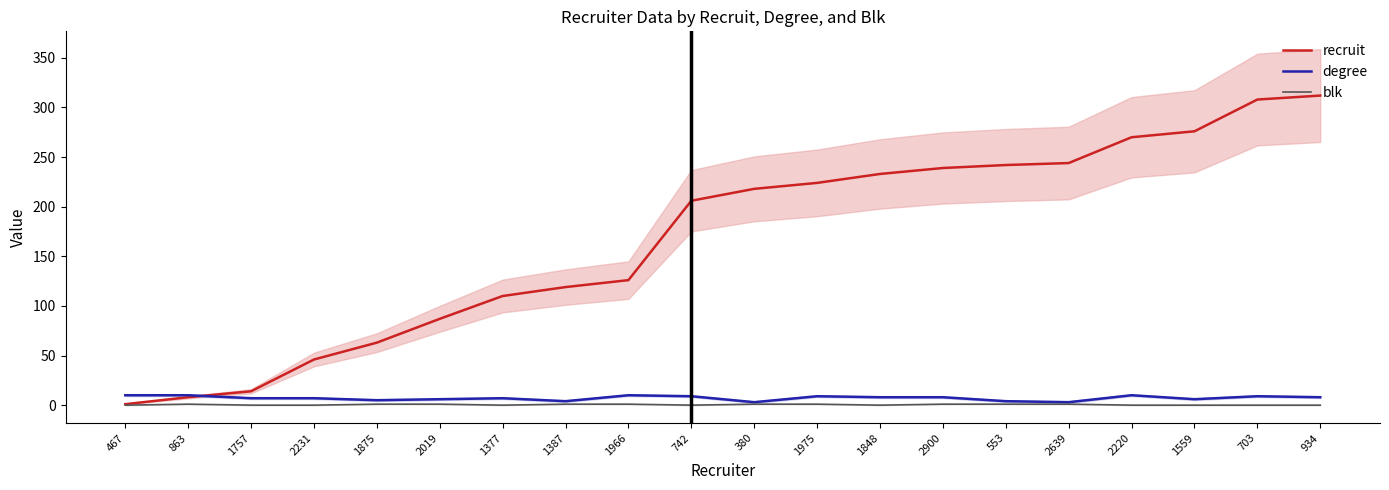

At how many categories does at least one series exceed 40?

17